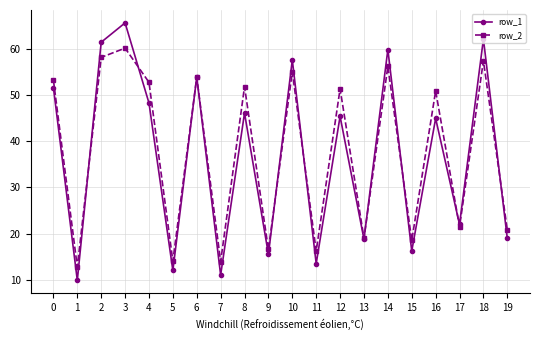

True or false: row_1 has a value of 12.0 at 5.

True